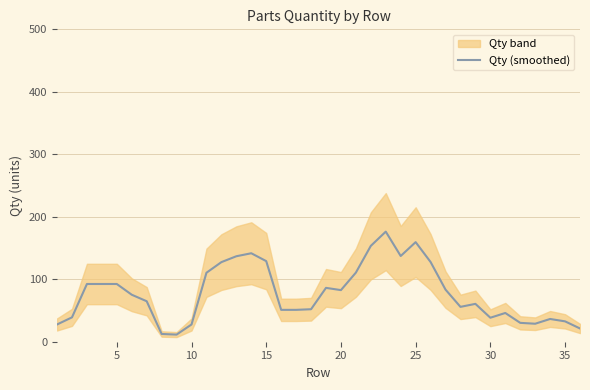

What is the minimum value shown in the chart?

11.4